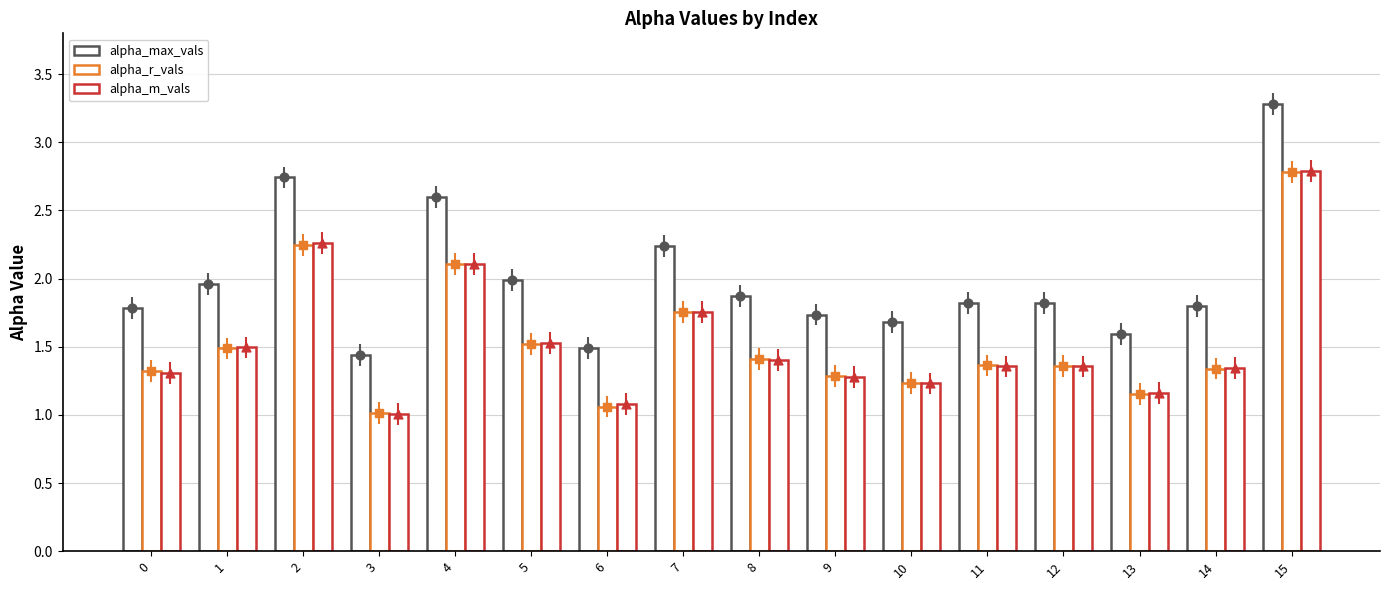

Which series has the largest Y range (max minus min)?

alpha_max_vals